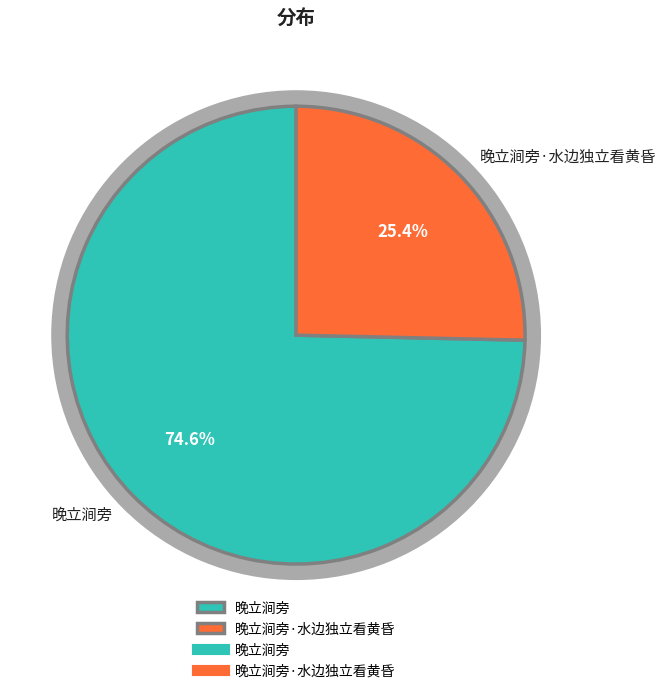

What is the change in value from 晚立涧旁 to 晚立涧旁·水边独立看黄昏?

-722381